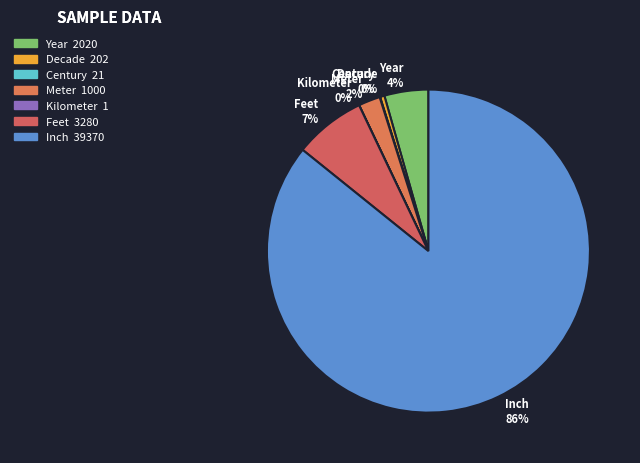

Is it true that Meter is 7% of the pie?

False